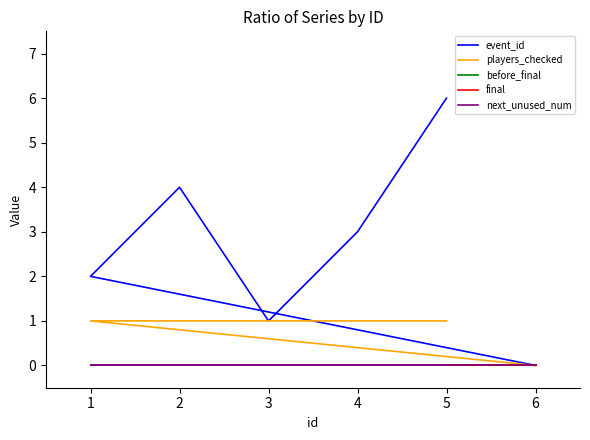

Reading left to right, list all the values displayed in this chart.

event_id: 1=2	2=4	3=1	4=3	5=6	6=0
players_checked: 1=1	2=1	3=1	4=1	5=1	6=0
before_final: 1=0	2=0	3=0	4=0	5=0	6=0
final: 1=0	2=0	3=0	4=0	5=0	6=0
next_unused_num: 1=0	2=0	3=0	4=0	5=0	6=0